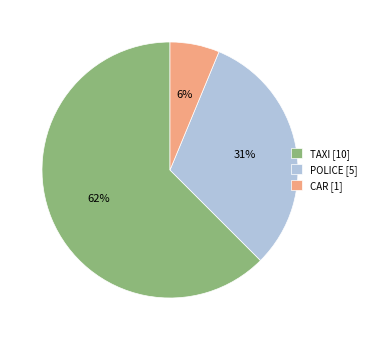

Between CAR and TAXI, which is larger?

TAXI